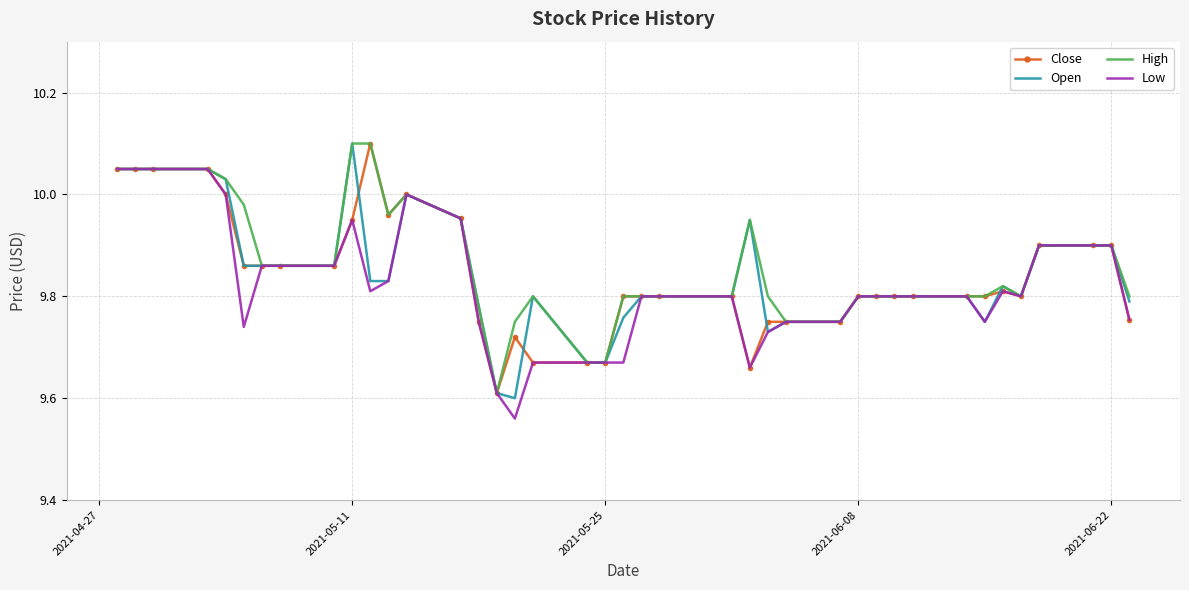

True or false: High and Close intersect in this chart.

False